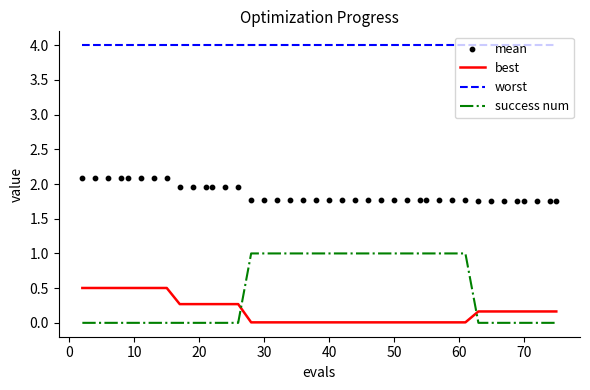

True or false: worst and best intersect in this chart.

False